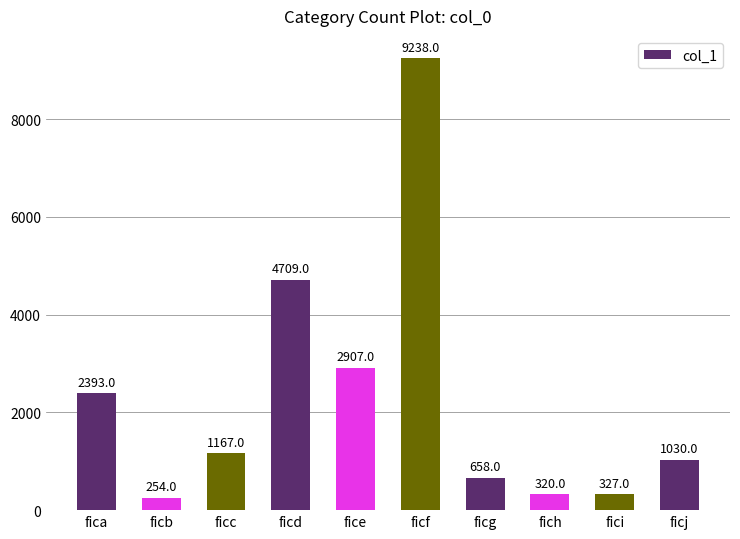

Reading left to right, list all the values displayed in this chart.

2393	254	1167	4709	2907	9238	658	320	327	1030